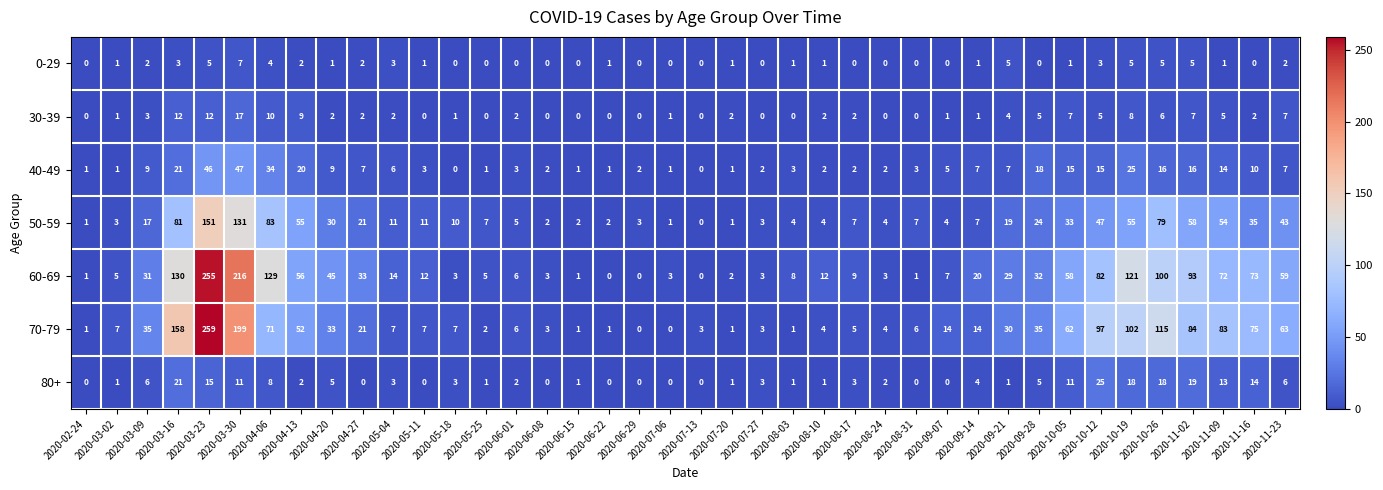

How many series are shown in this chart?

7